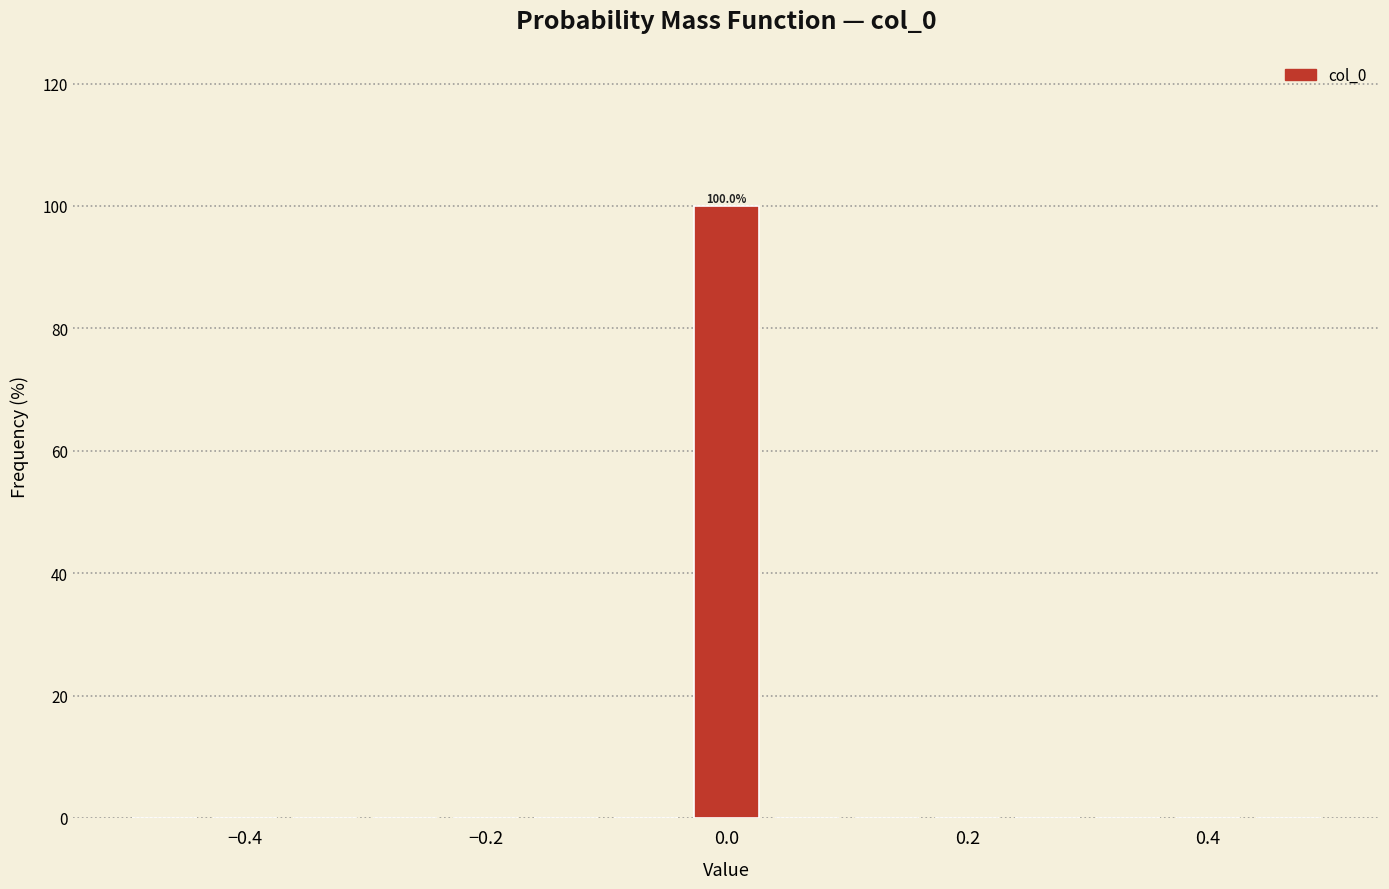

Read against the x-axis, roughly where is the centre of the tallest bar?

0.00